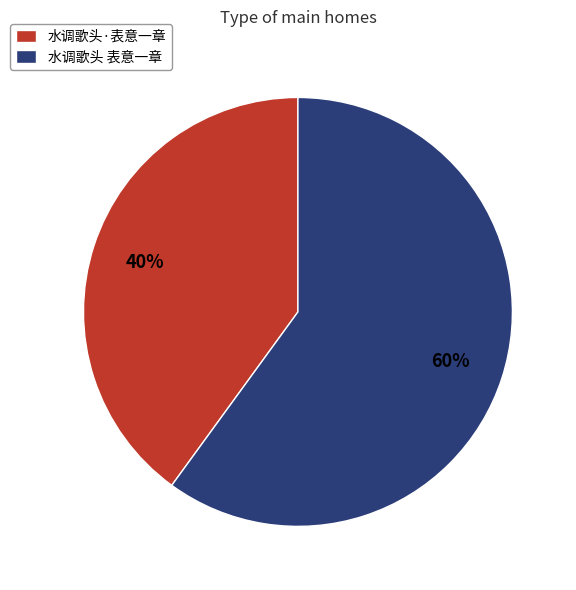

To the nearest percent, what percentage of the pie is 水调歌头·表意一章?

40%